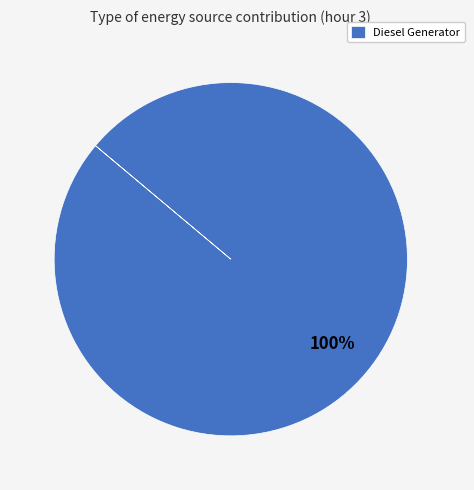

Is it true that Diesel Generator is 91% of the pie?

False